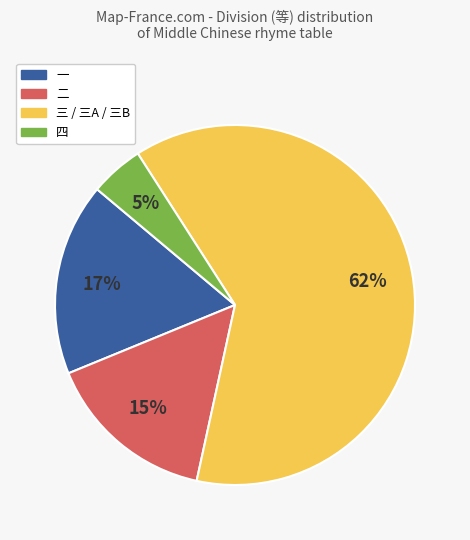

To the nearest percent, what is the difference between the 一 and 二 slice percentages?

2%